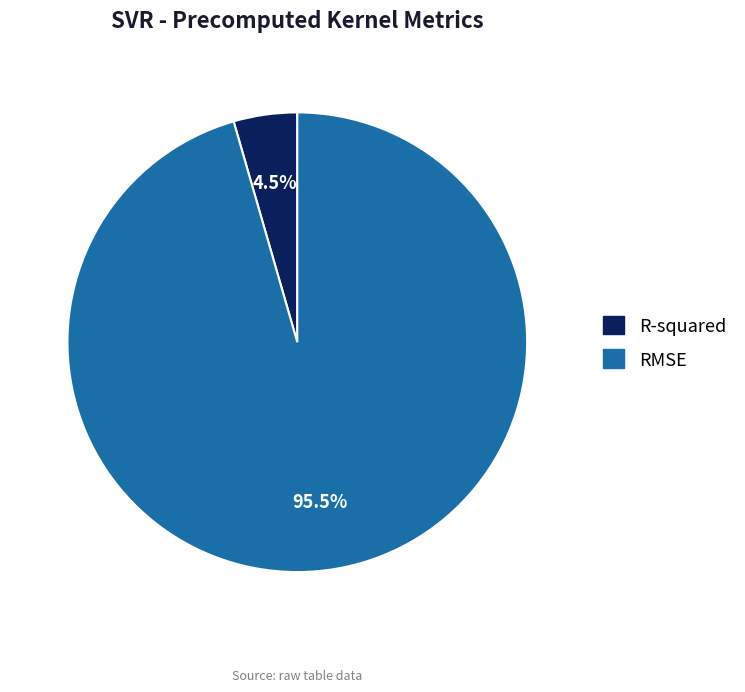

Between RMSE and R-squared, which is larger?

RMSE